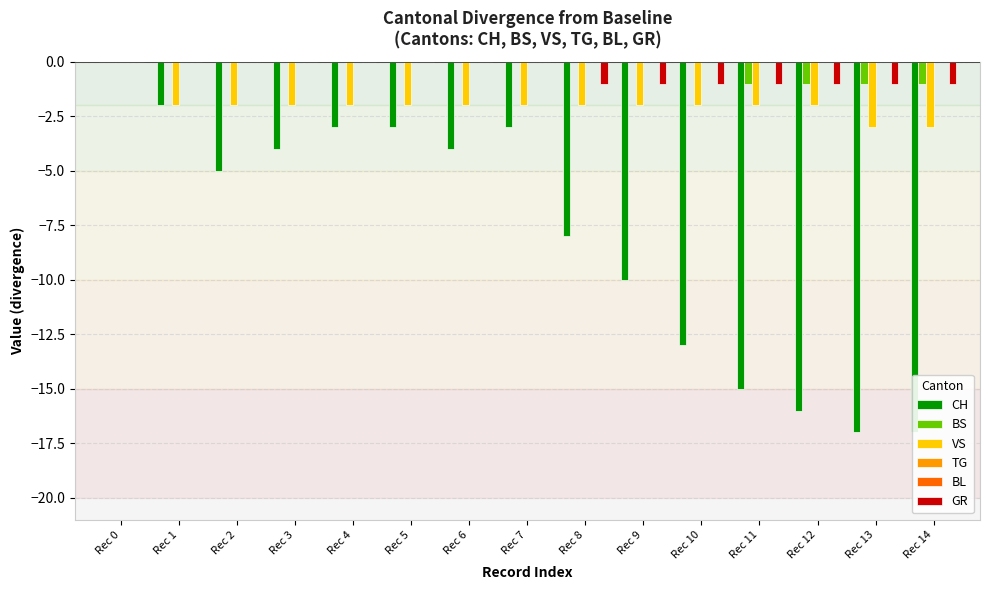

Reading left to right, what are all the values shown in this chart?

CH: Rec 0=0	Rec 1=-2	Rec 2=-5	Rec 3=-4	Rec 4=-3	Rec 5=-3	Rec 6=-4	Rec 7=-3	Rec 8=-8	Rec 9=-10	Rec 10=-13	Rec 11=-15	Rec 12=-16	Rec 13=-17	Rec 14=-17
BS: Rec 0=0	Rec 1=0	Rec 2=0	Rec 3=0	Rec 4=0	Rec 5=0	Rec 6=0	Rec 7=0	Rec 8=0	Rec 9=0	Rec 10=0	Rec 11=-1	Rec 12=-1	Rec 13=-1	Rec 14=-1
VS: Rec 0=0	Rec 1=-2	Rec 2=-2	Rec 3=-2	Rec 4=-2	Rec 5=-2	Rec 6=-2	Rec 7=-2	Rec 8=-2	Rec 9=-2	Rec 10=-2	Rec 11=-2	Rec 12=-2	Rec 13=-3	Rec 14=-3
TG: Rec 0=0	Rec 1=0	Rec 2=0	Rec 3=0	Rec 4=0	Rec 5=0	Rec 6=0	Rec 7=0	Rec 8=0	Rec 9=0	Rec 10=0	Rec 11=0	Rec 12=0	Rec 13=0	Rec 14=0
BL: Rec 0=0	Rec 1=0	Rec 2=0	Rec 3=0	Rec 4=0	Rec 5=0	Rec 6=0	Rec 7=0	Rec 8=0	Rec 9=0	Rec 10=0	Rec 11=0	Rec 12=0	Rec 13=0	Rec 14=0
GR: Rec 0=0	Rec 1=0	Rec 2=0	Rec 3=0	Rec 4=0	Rec 5=0	Rec 6=0	Rec 7=0	Rec 8=-1	Rec 9=-1	Rec 10=-1	Rec 11=-1	Rec 12=-1	Rec 13=-1	Rec 14=-1